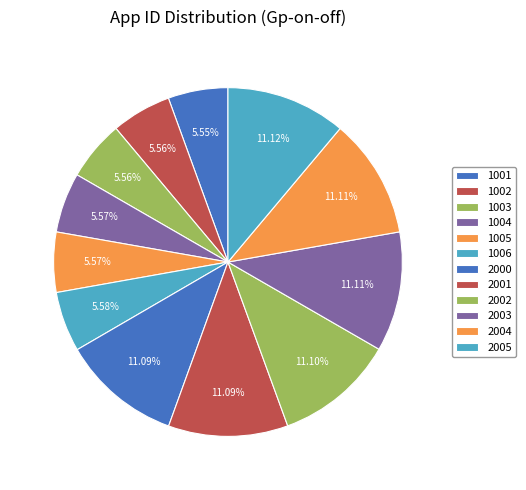

What percentage is the 1005 slice, to the nearest percent?

6%